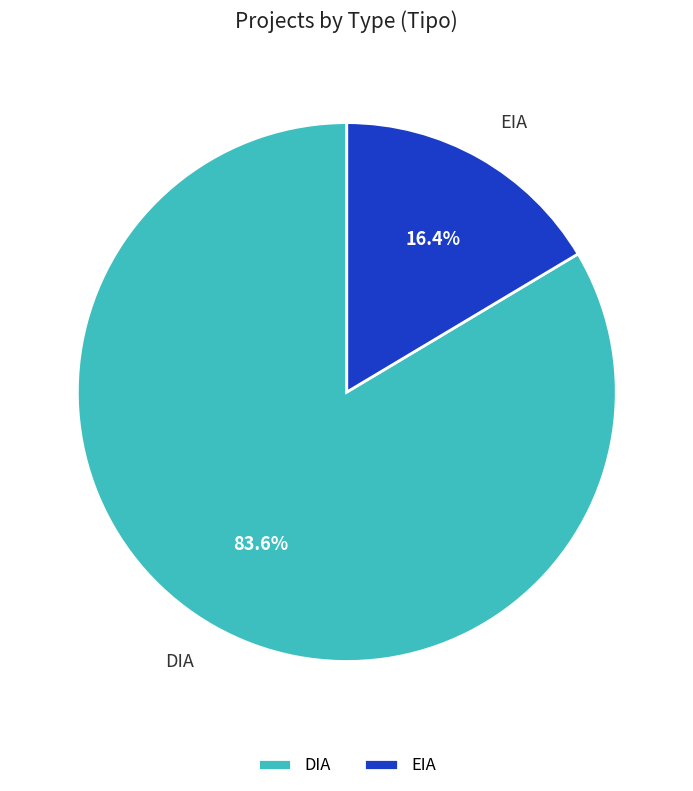

To the nearest percent, what is the average slice percentage?

50%